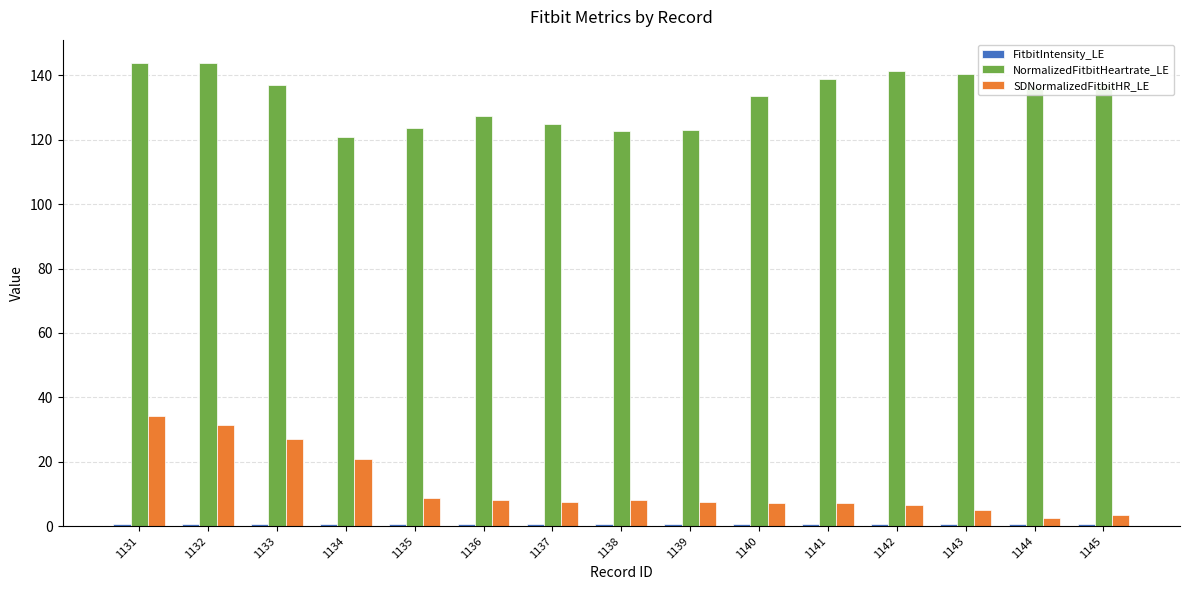

Between 1132 and 1134, which series saw the biggest shift?

NormalizedFitbitHeartrate_LE